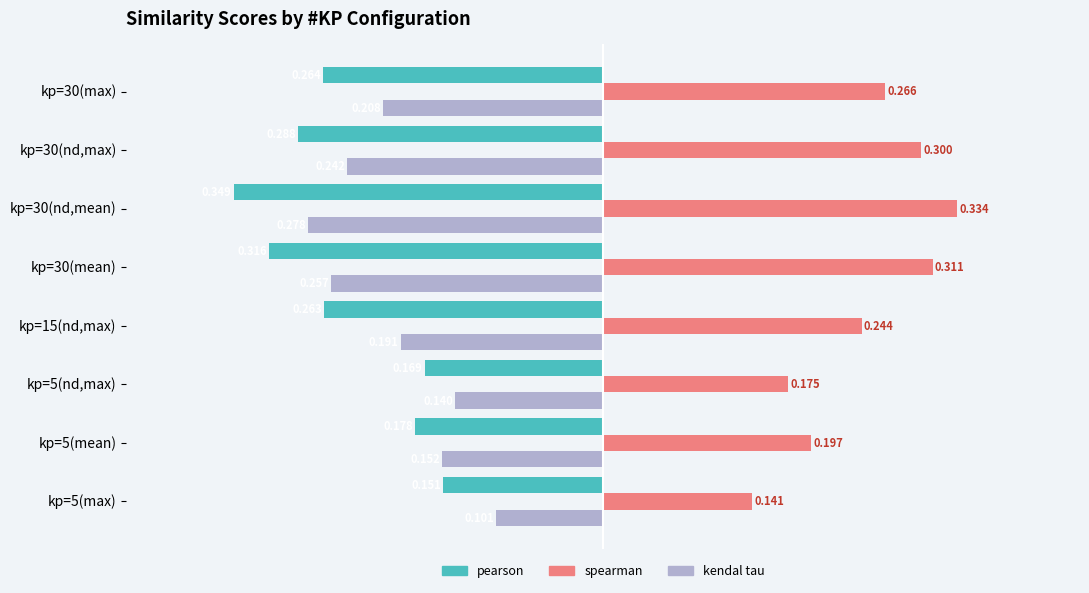

At kp=30(mean), list the series in order from smallest to largest.

pearson, kendal tau, spearman